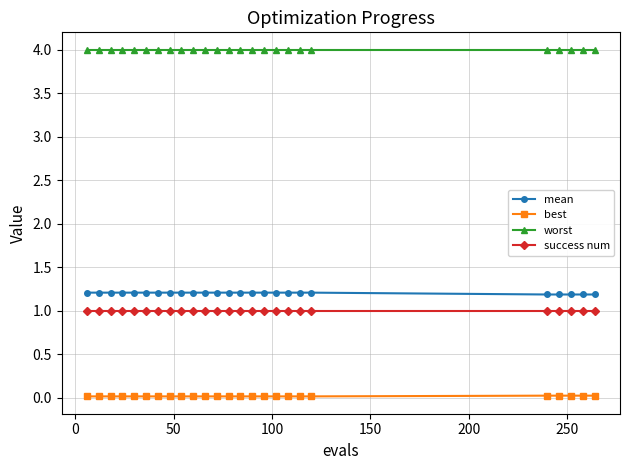

What is the sum of all best values?

0.4